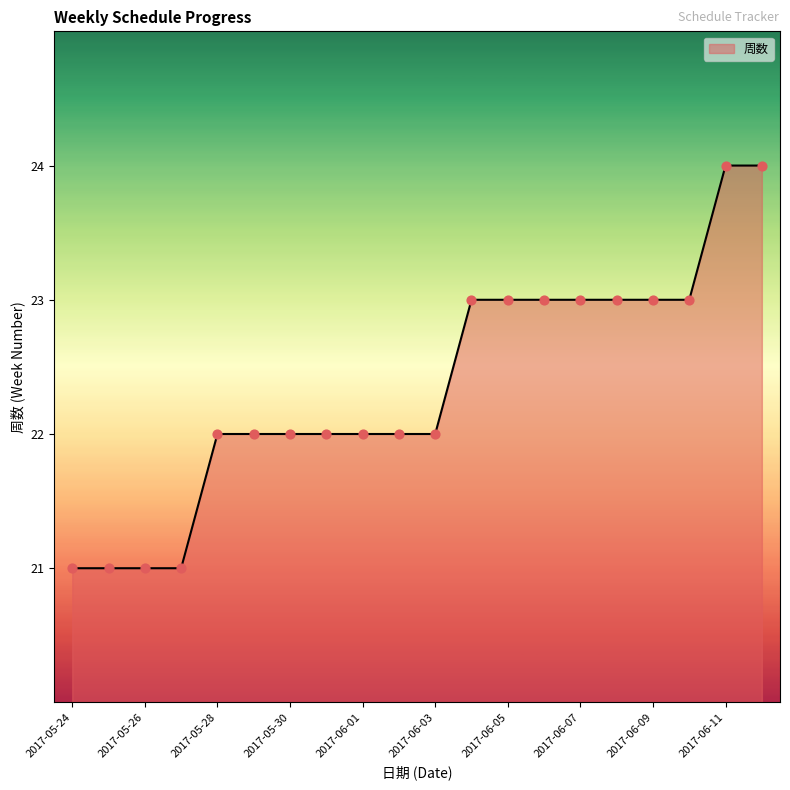

What is the minimum value shown in the chart?

21